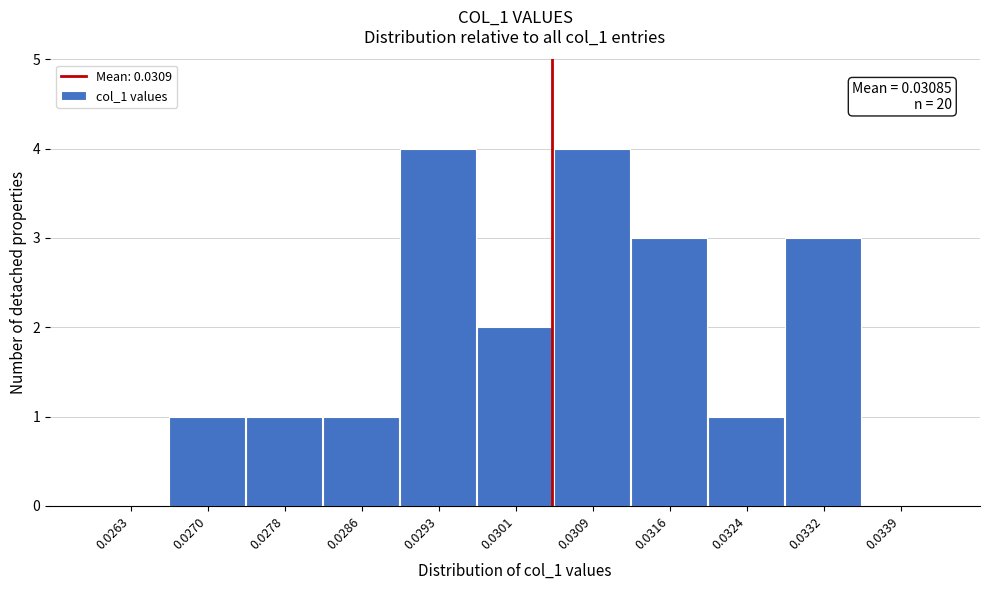

Reading left to right, list all the values displayed in this chart.

0.0263=0	0.0270=1	0.0278=1	0.0286=1	0.0293=4	0.0301=2	0.0309=4	0.0316=3	0.0324=1	0.0332=3	0.0339=0